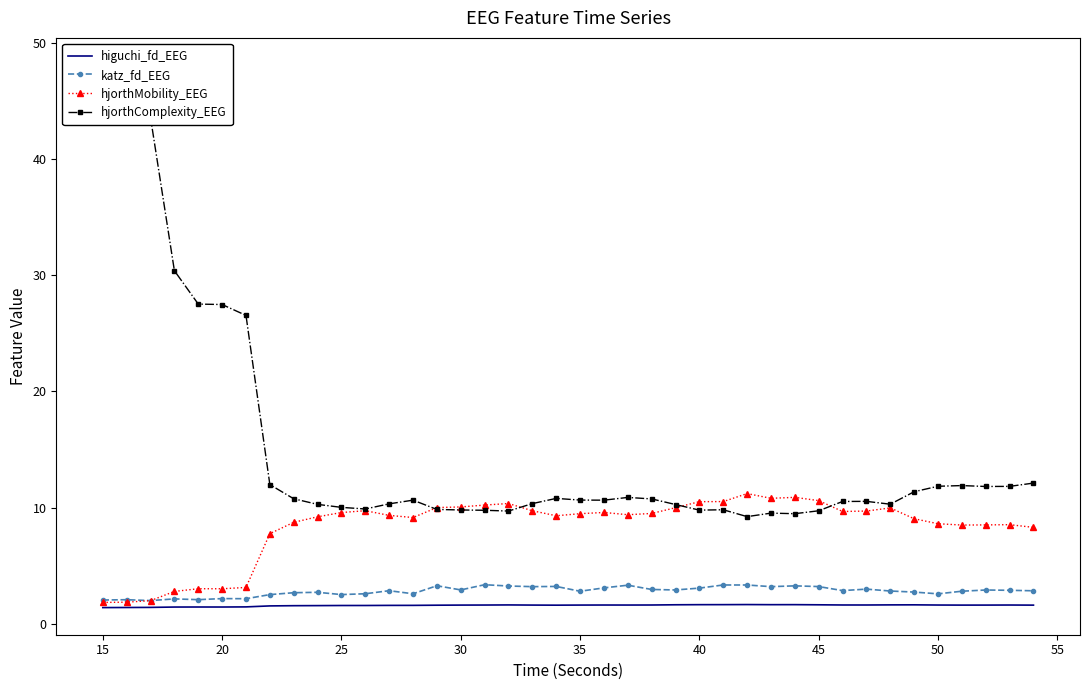

What is the difference between the second highest and minimum values in the hjorthComplexity_EEG series?

38.3